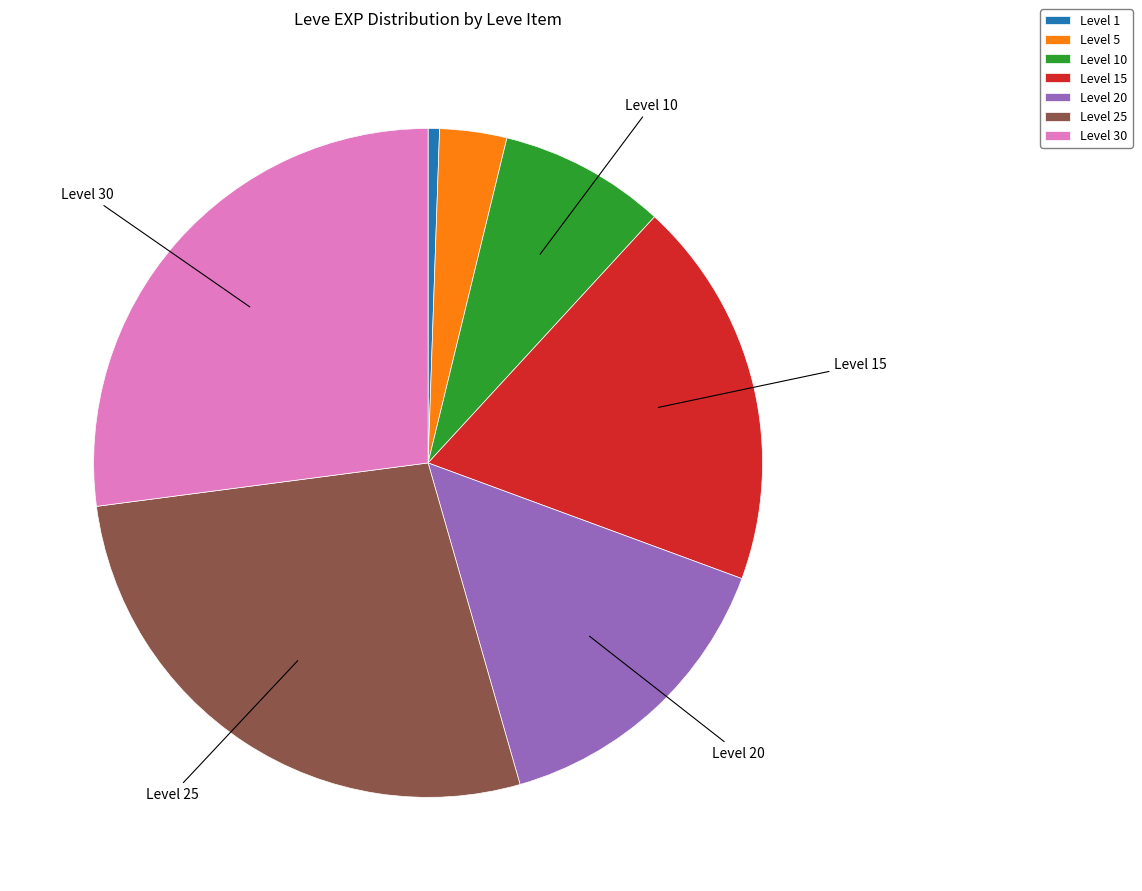

Which slice is the smallest?

Level 1